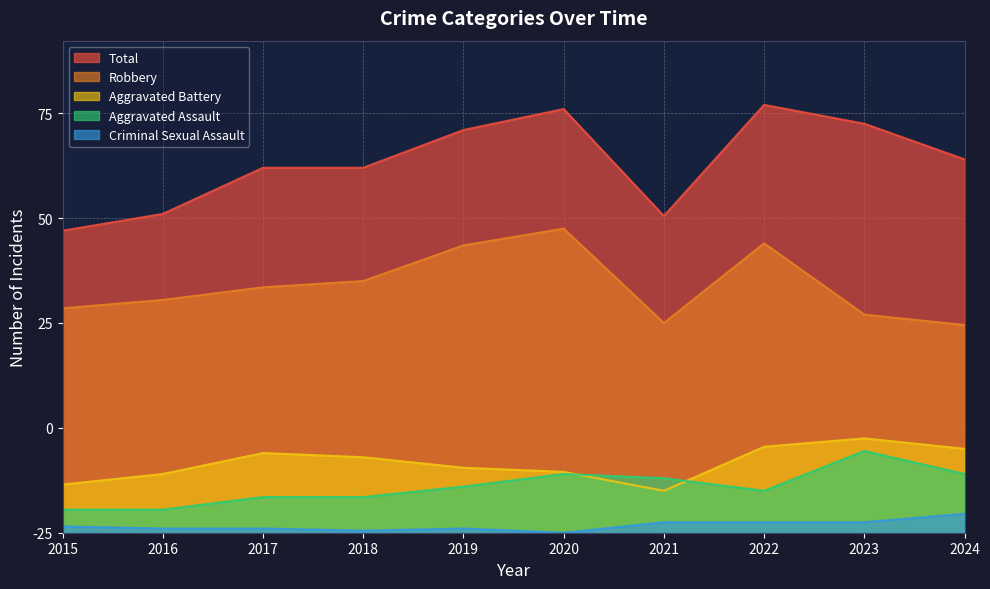

How many values in the Criminal Sexual Assault series exceed 3?

4